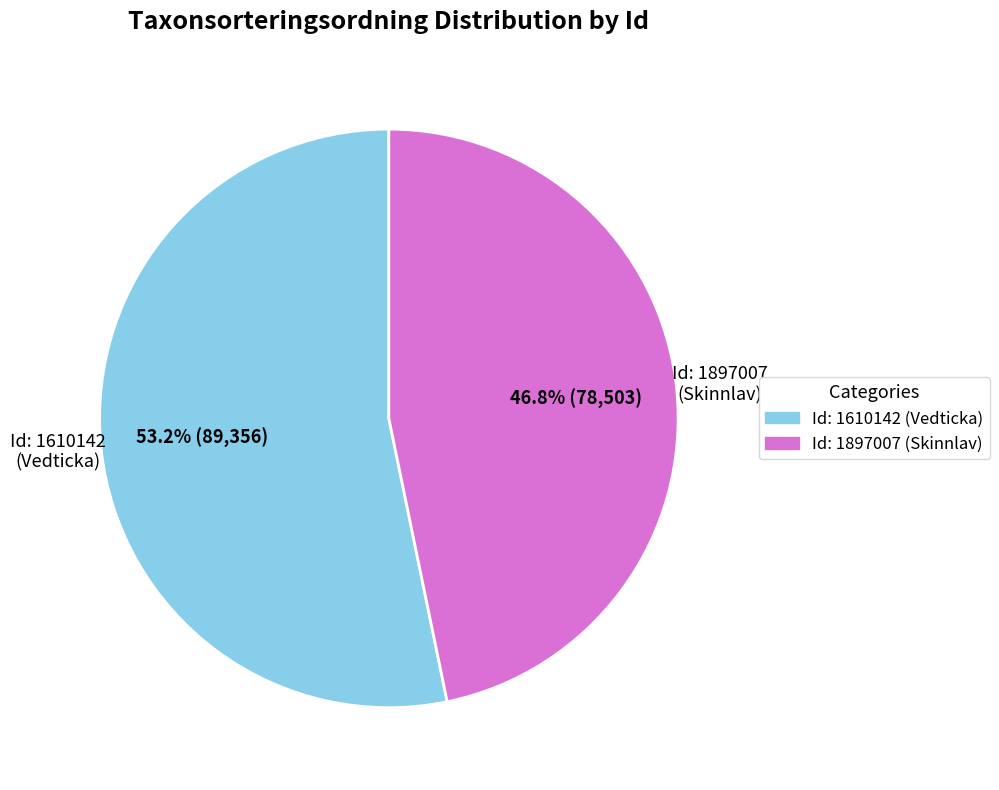

How many slices are in this pie chart?

2